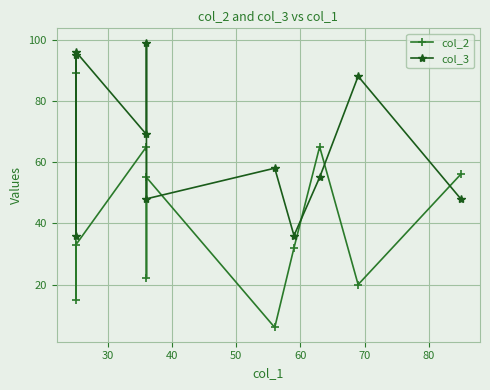

At how many categories does at least one series exceed 67?

5